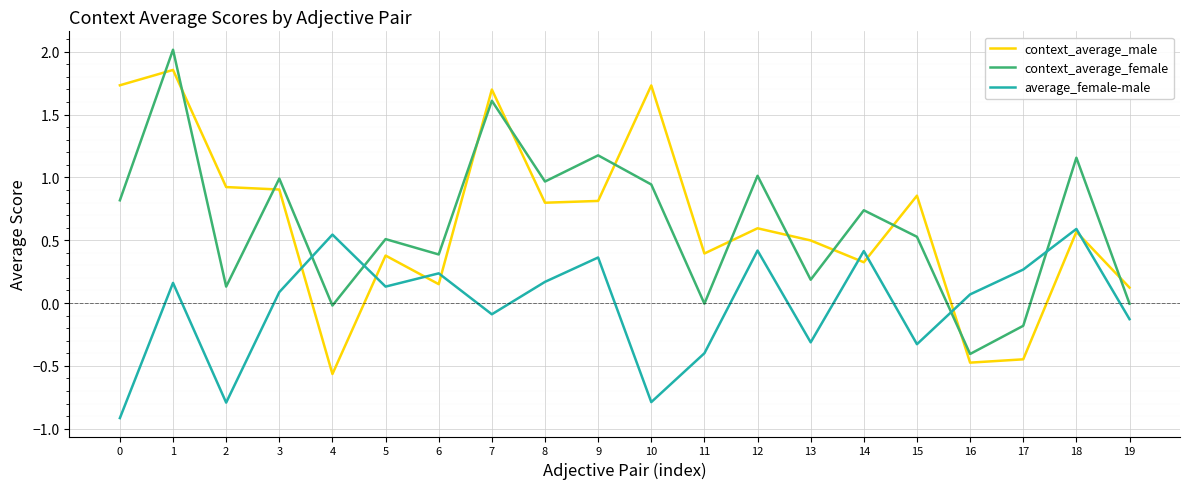

What is the total value across all series at 16?

-0.8